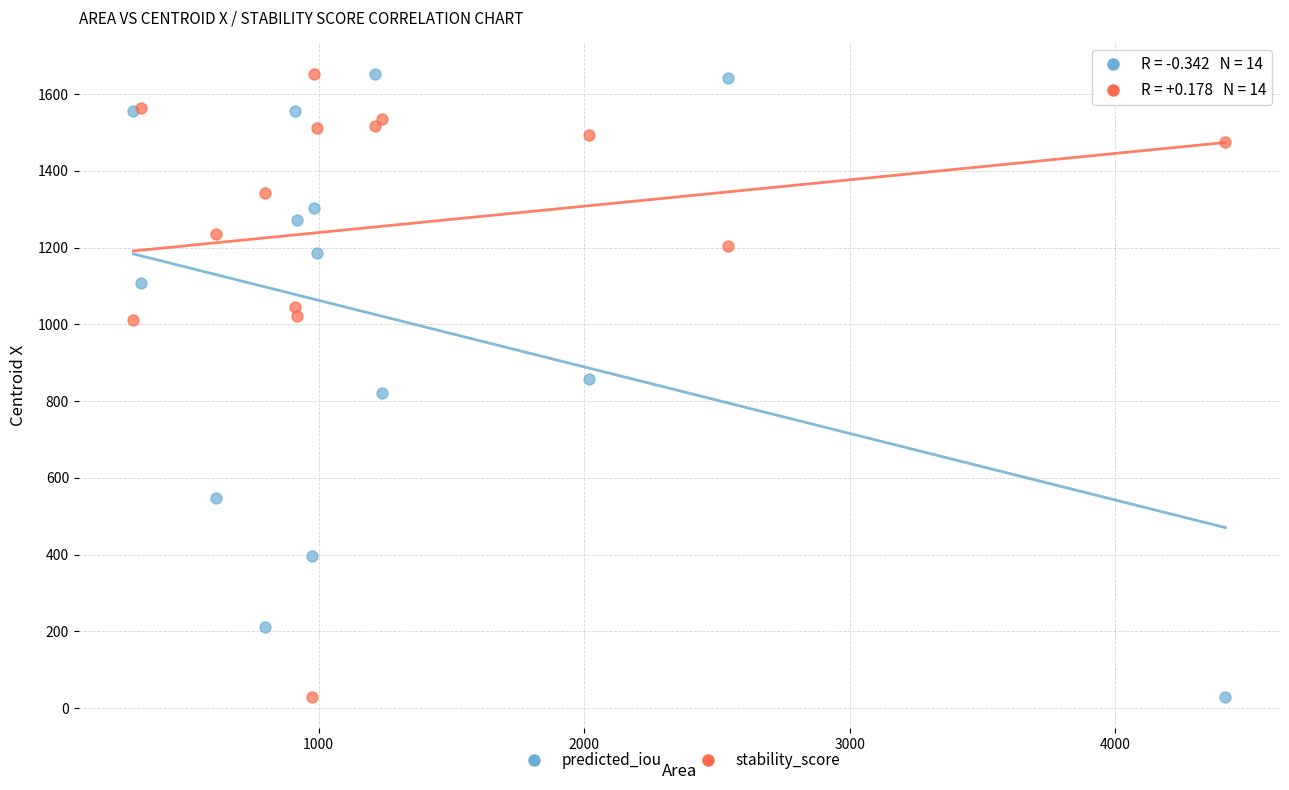

What is the X range (max minus min) for the scatter plot?

4111.0